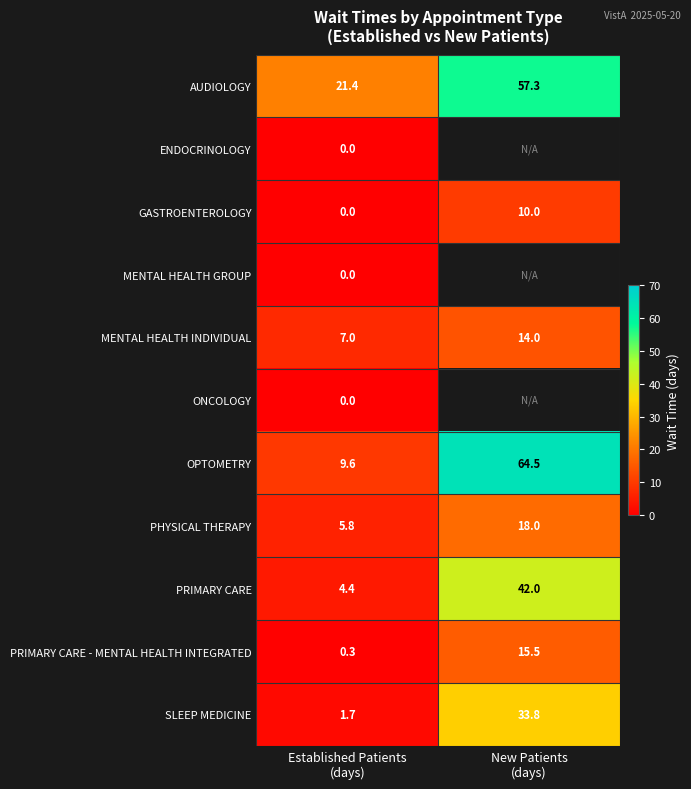

Between New Patients
(days) and Established Patients
(days), which is larger?

New Patients
(days)